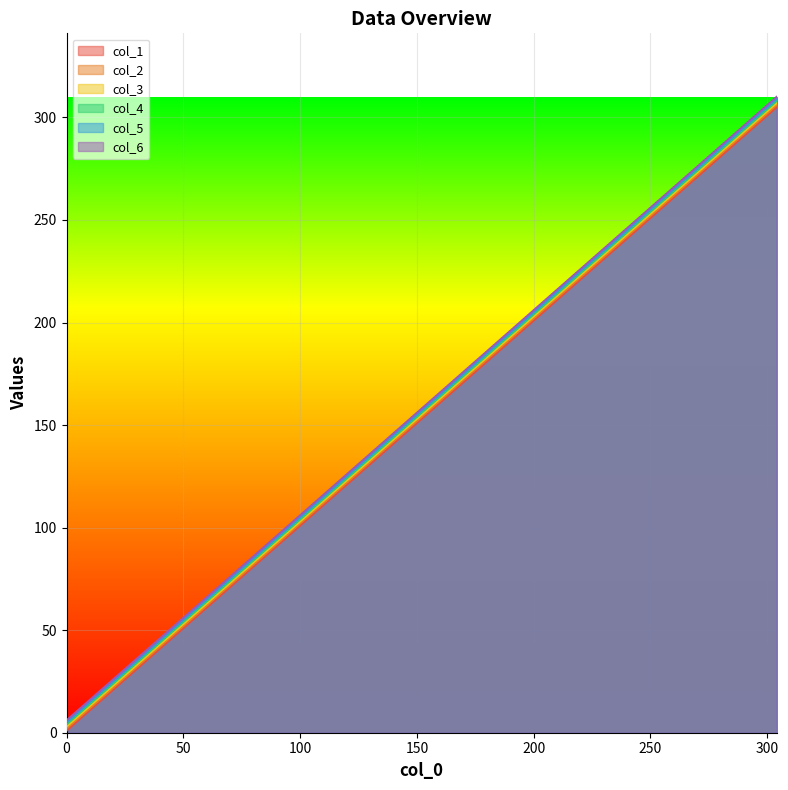

Which series has the widest spread of values?

col_1